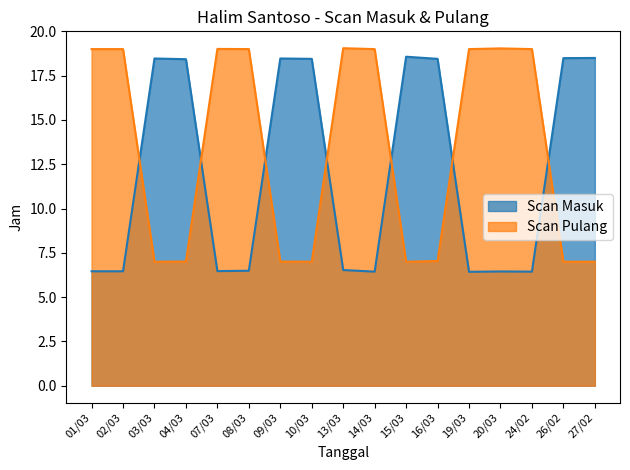

Is the value of Scan Pulang at 24/02 greater than the value of Scan Masuk at 02/03?

Yes